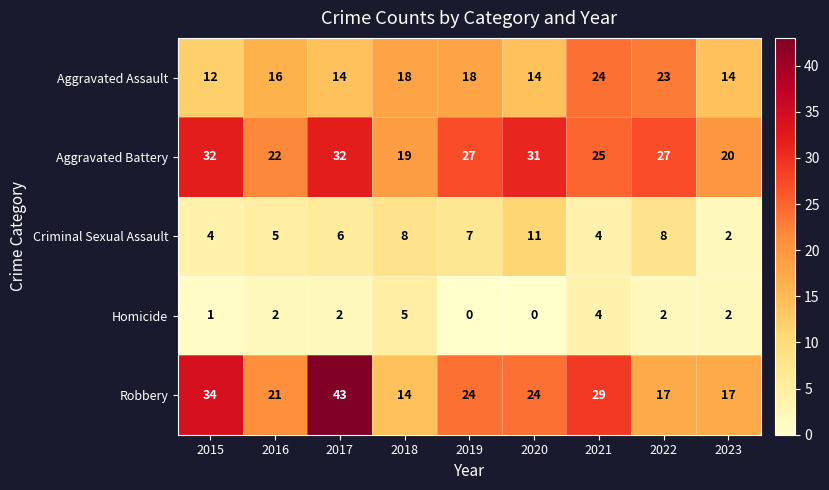

At which category is the sum across all series the highest?

2017